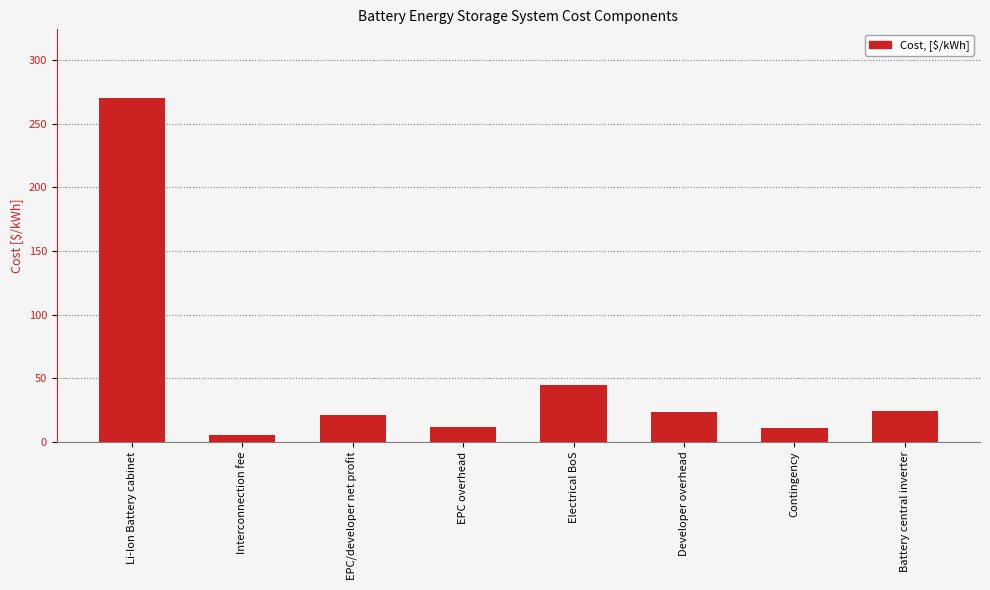

How many data points does each series have?

8